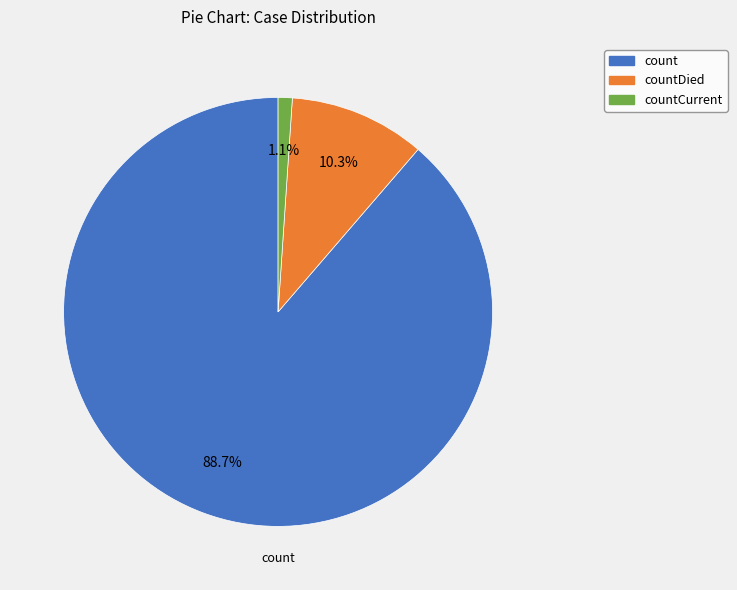

Which has a higher value, countDied or countCurrent?

countDied